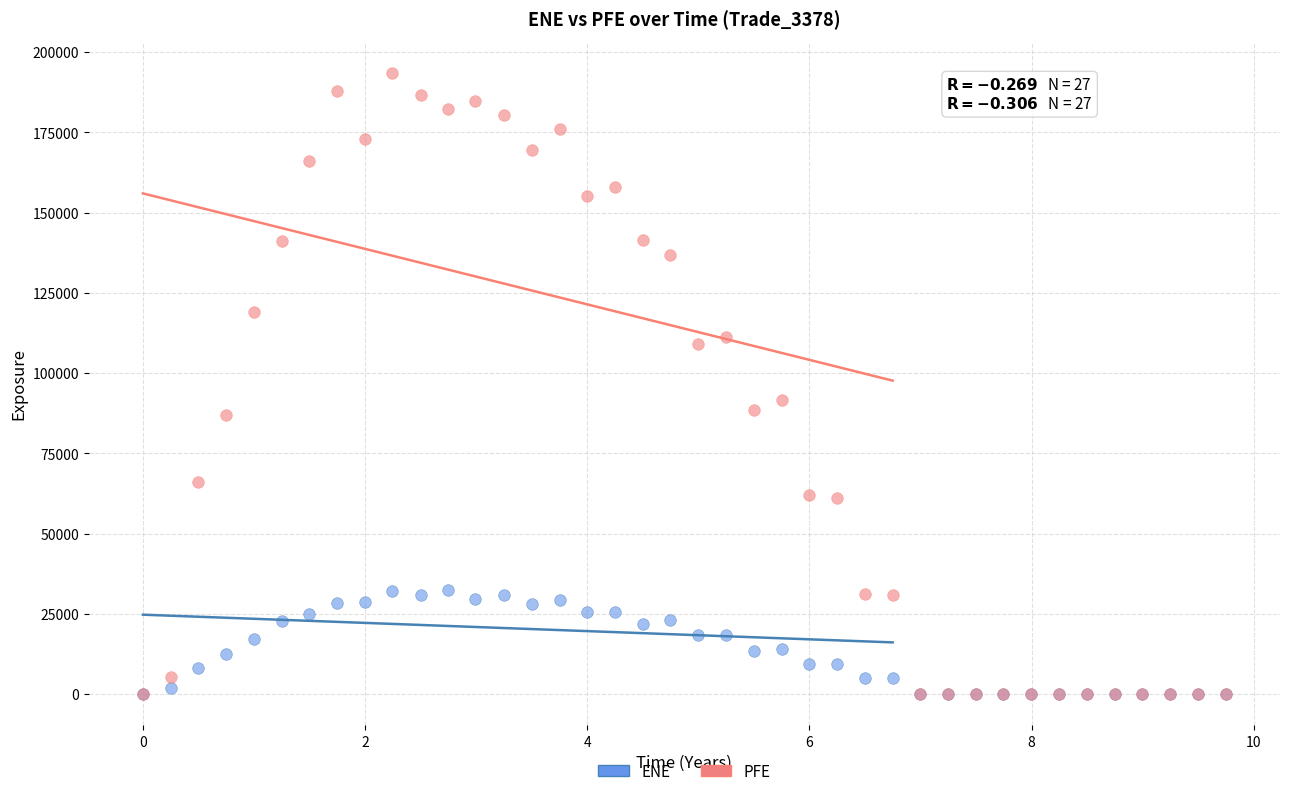

Across all series, what Y value is closest to 96763?

91759.0